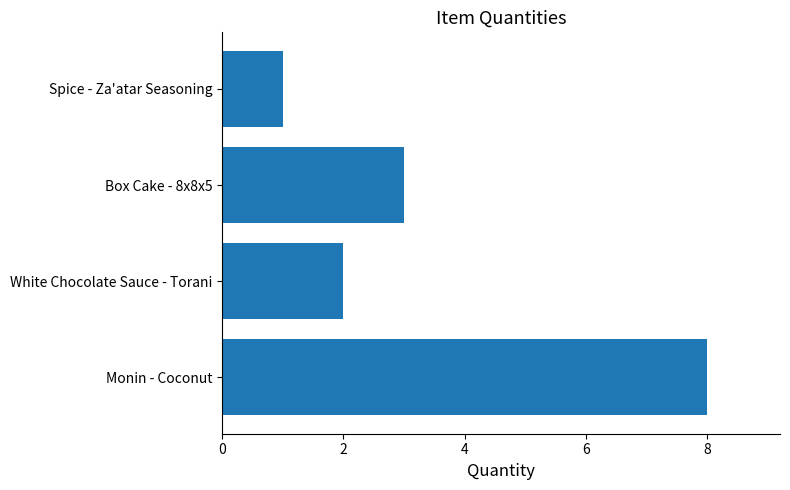

List the labels in order of value, largest first.

Monin - Coconut, Box Cake - 8x8x5, White Chocolate Sauce - Torani, Spice - Za'atar Seasoning